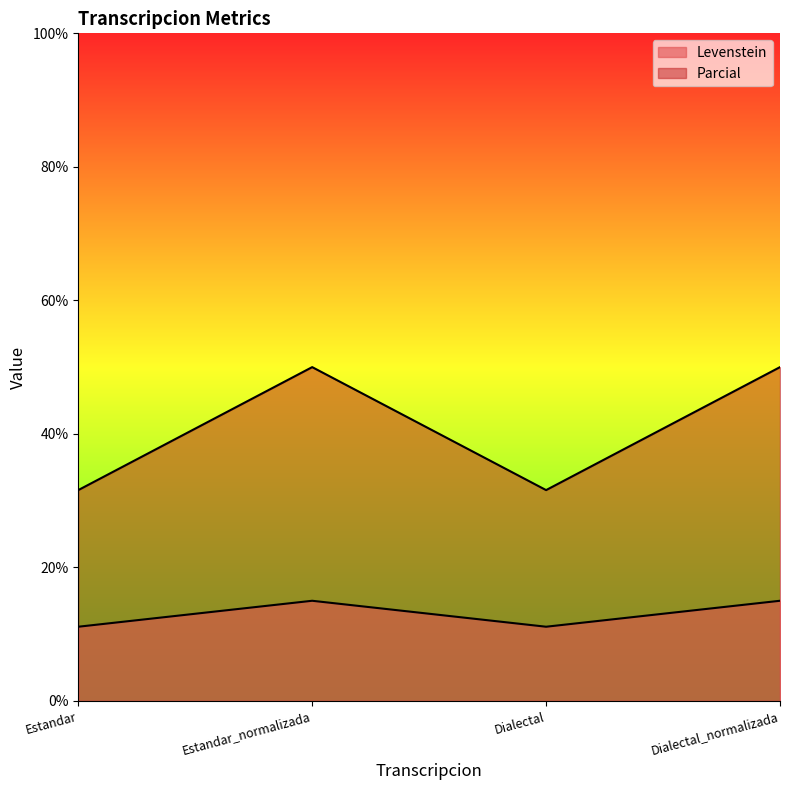

Rank the categories by Parcial value from lowest to highest.

Estandar, Dialectal, Estandar_normalizada, Dialectal_normalizada